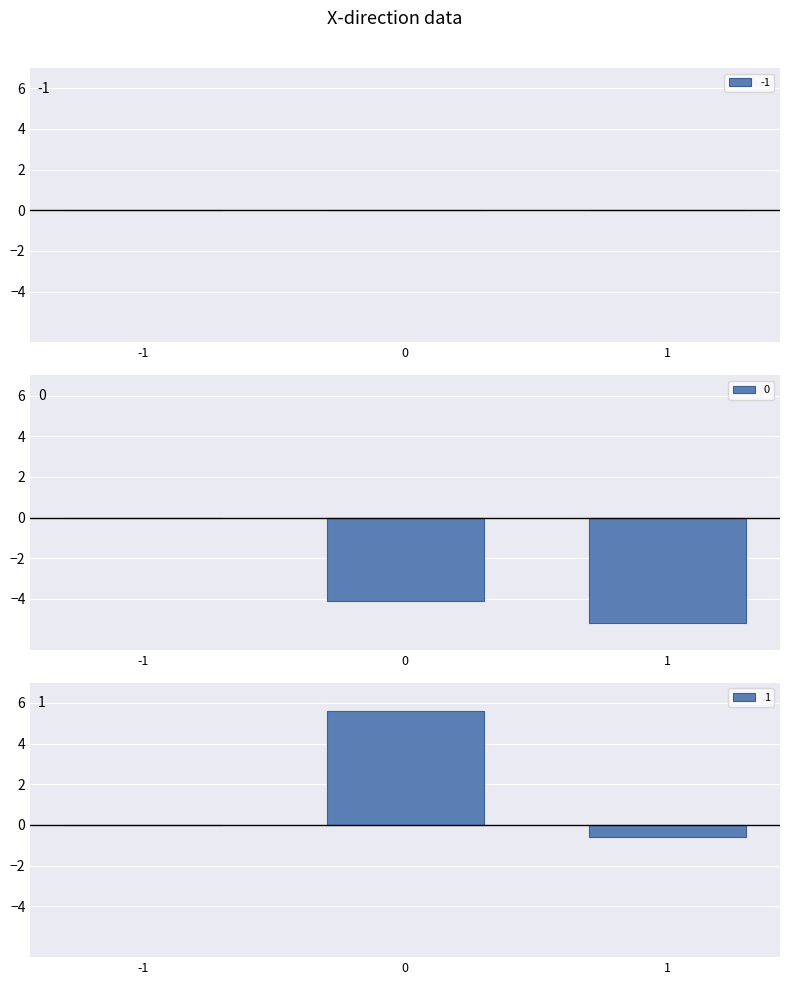

Count the number of data series in this chart.

2